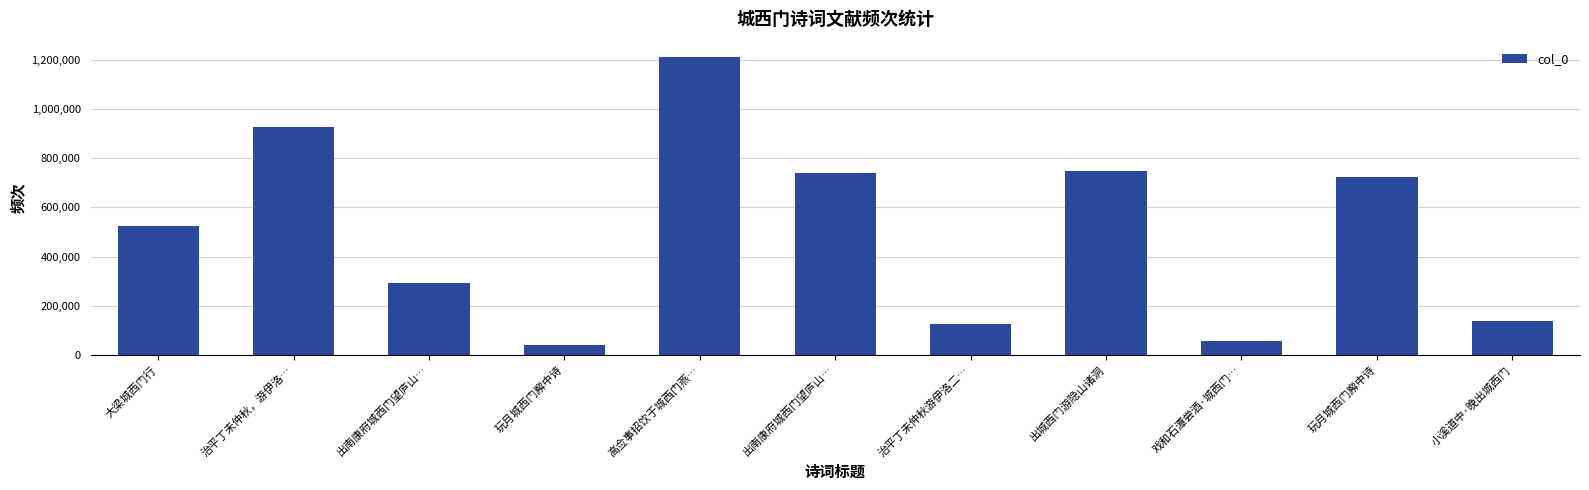

Count the number of categories in the chart.

11